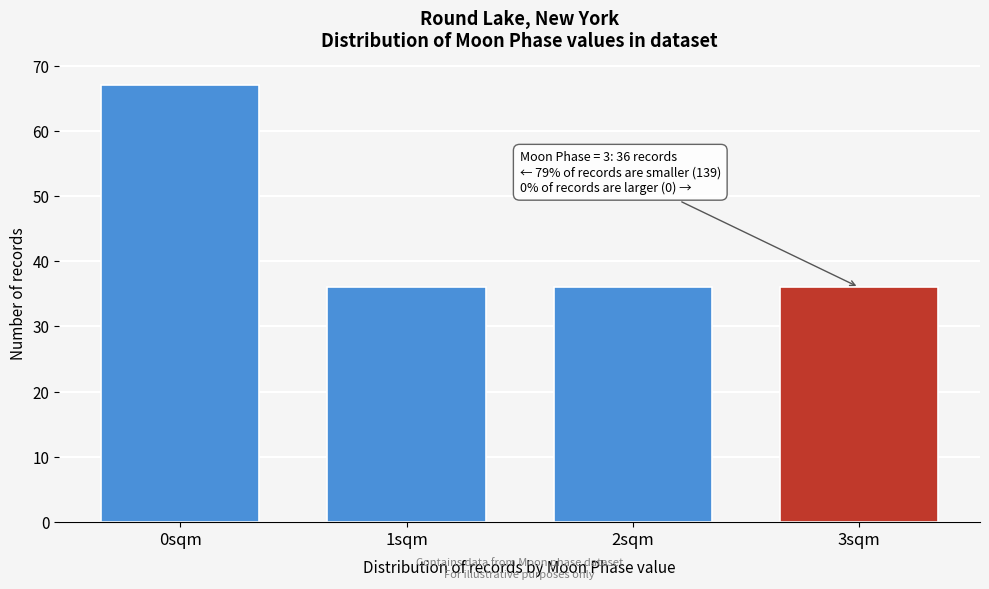

Reading left to right, list all the values displayed in this chart.

0sqm=67	1sqm=36	2sqm=36	3sqm=36